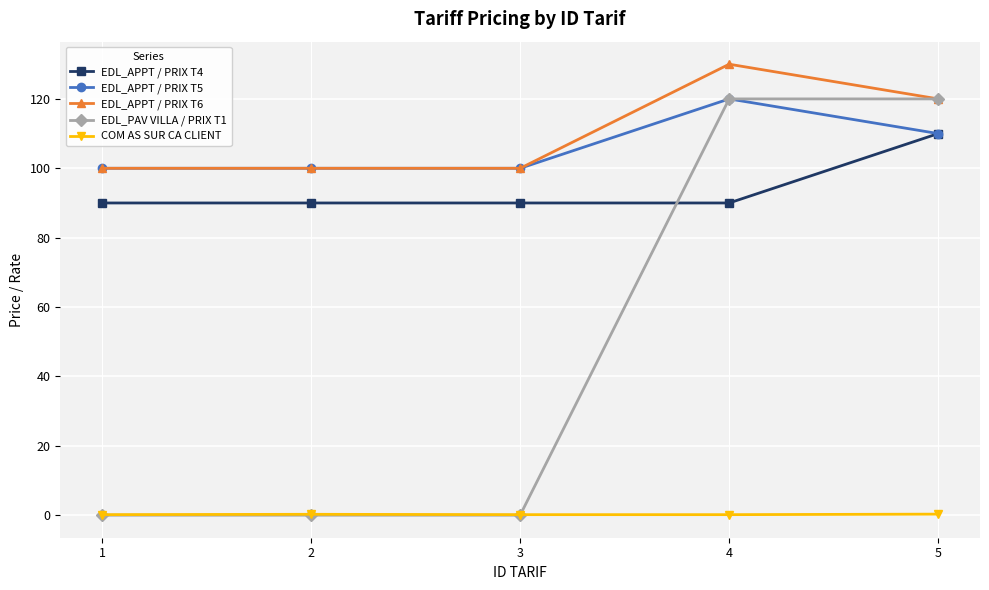

True or false: EDL_APPT / PRIX T4 has more than 1 interior local peaks.

False